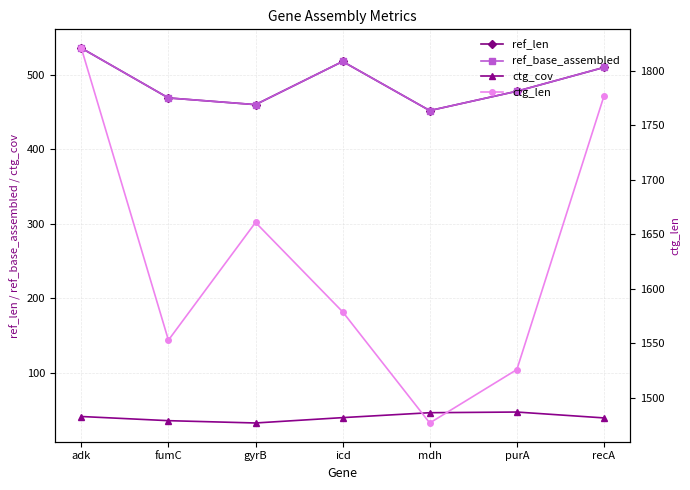

What is the value of the ctg_cov point at the 6th from the left?

46.9